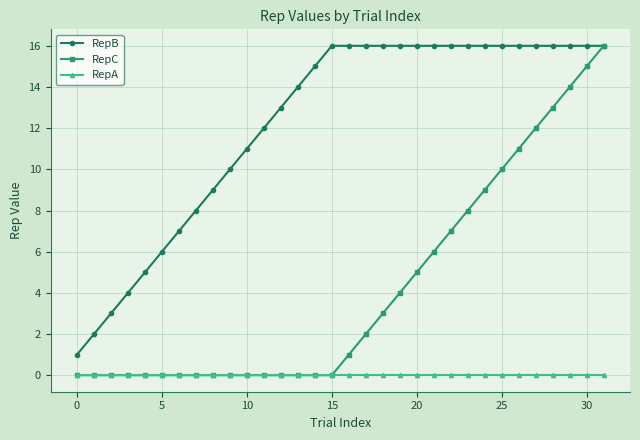

Which series has the widest spread of values?

RepC